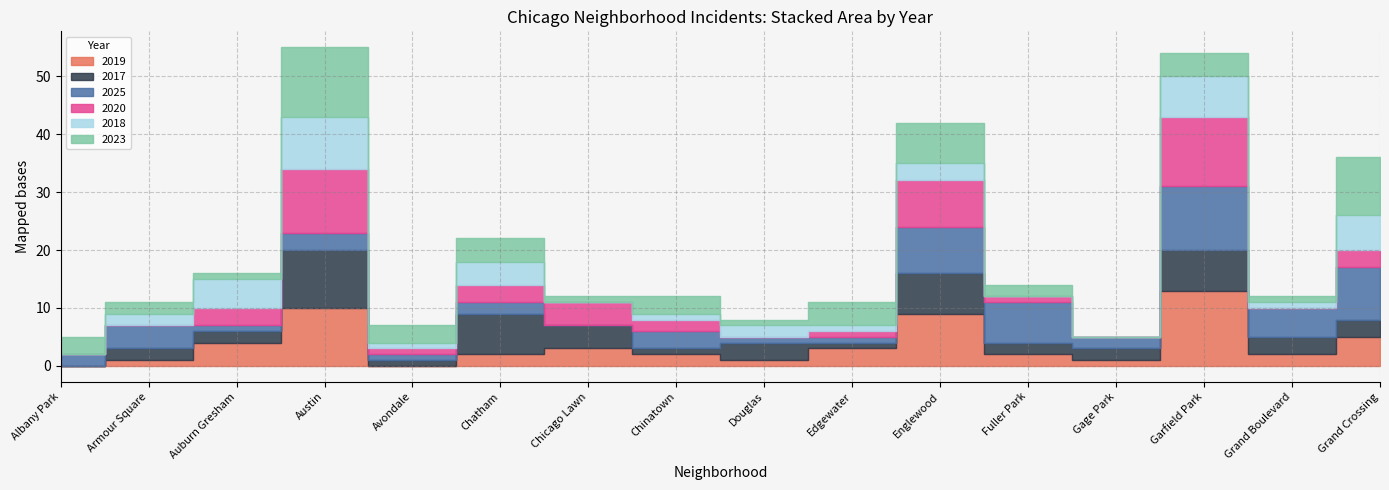

What is the difference between the second highest and minimum values in the 2019 series?

10